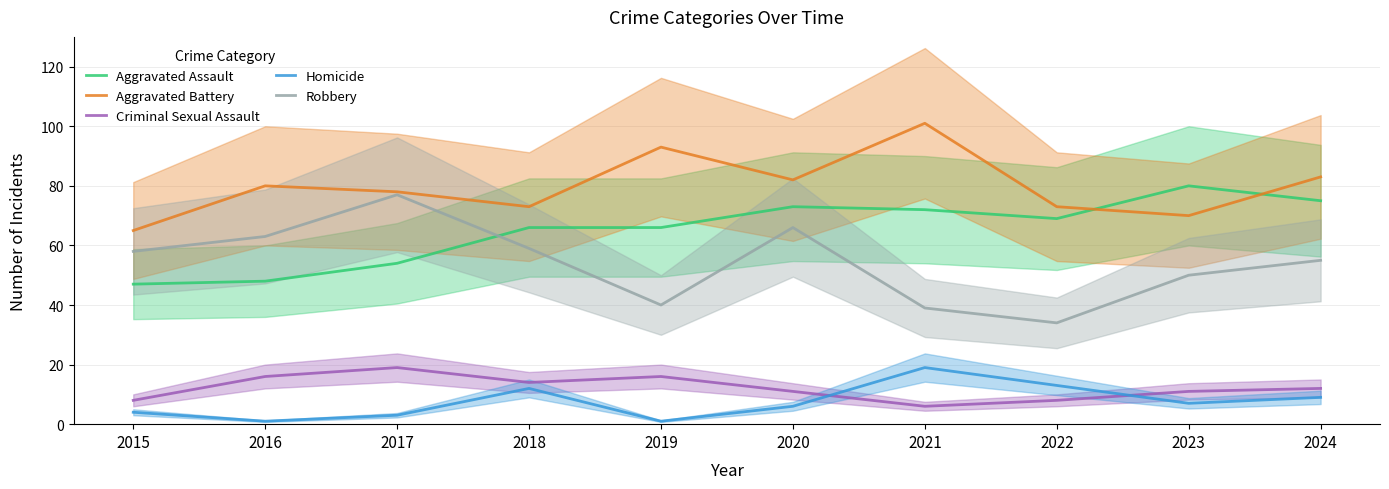

Where is the first local minimum for Criminal Sexual Assault?

2018